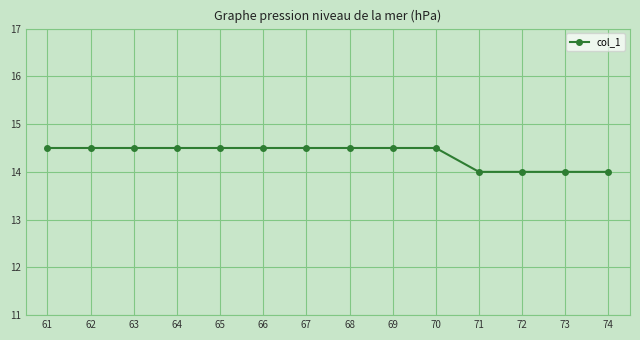

What is the ratio of the value at 67 to the value at 62?

1.0